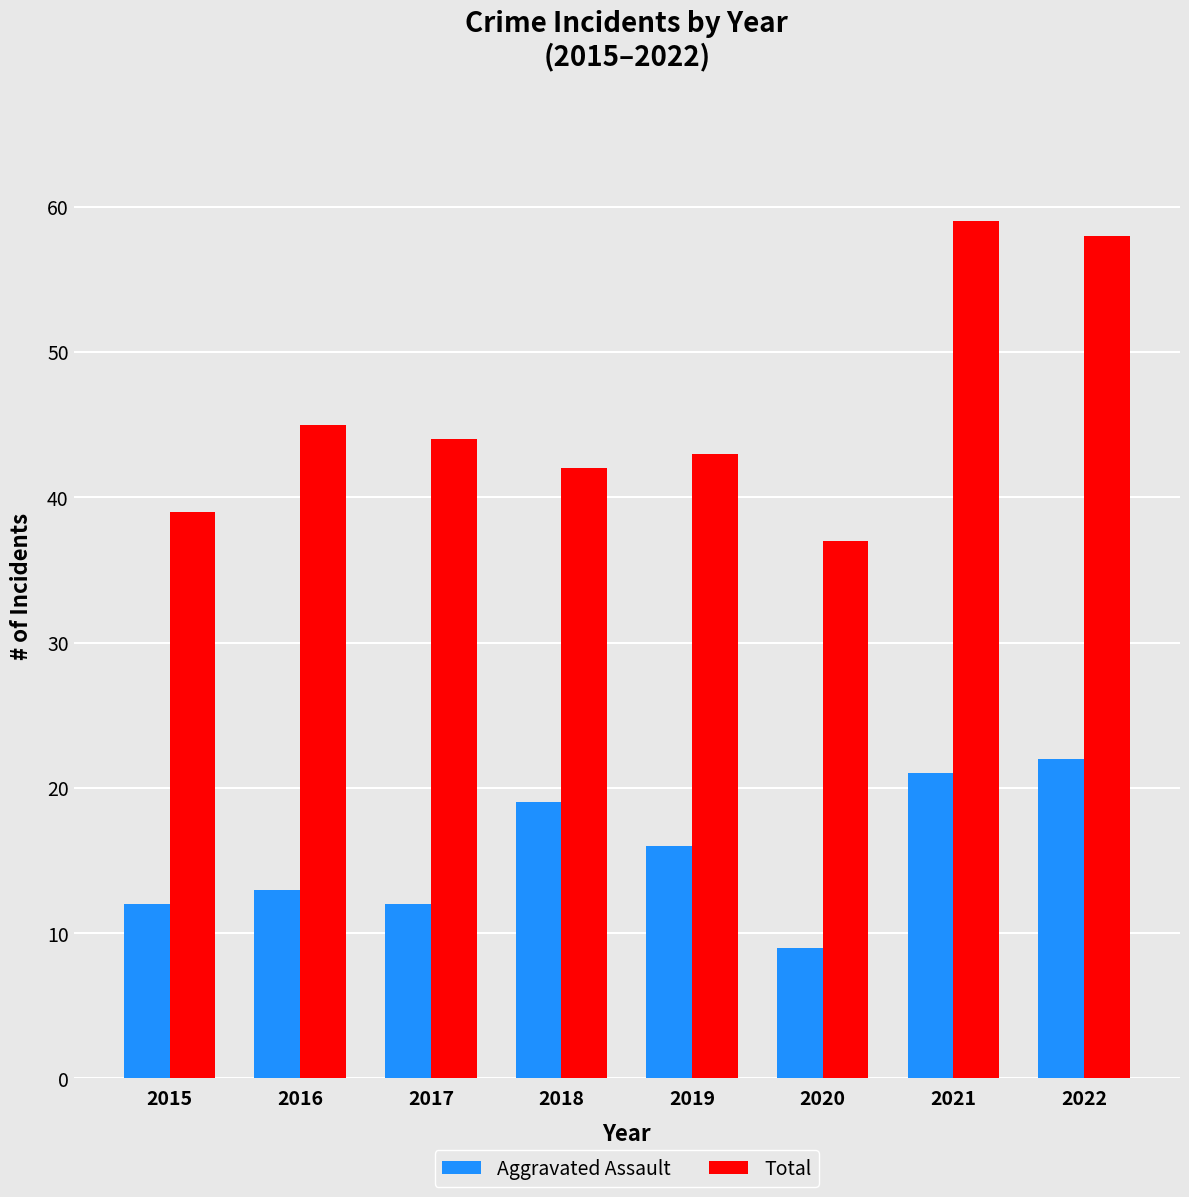

What are all the series names shown in the legend?

Aggravated Assault, Total